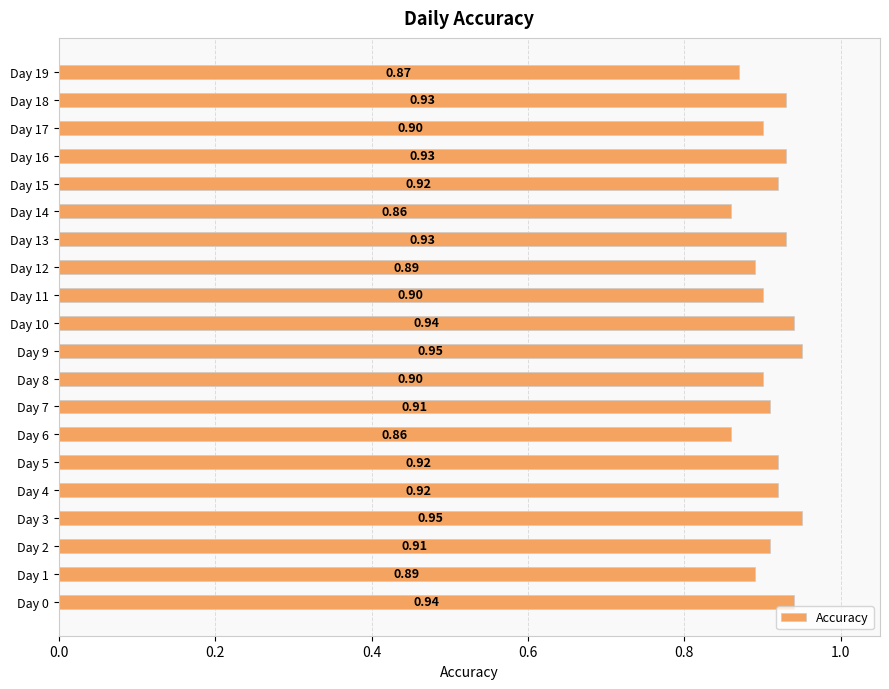

How many series are shown in this chart?

1